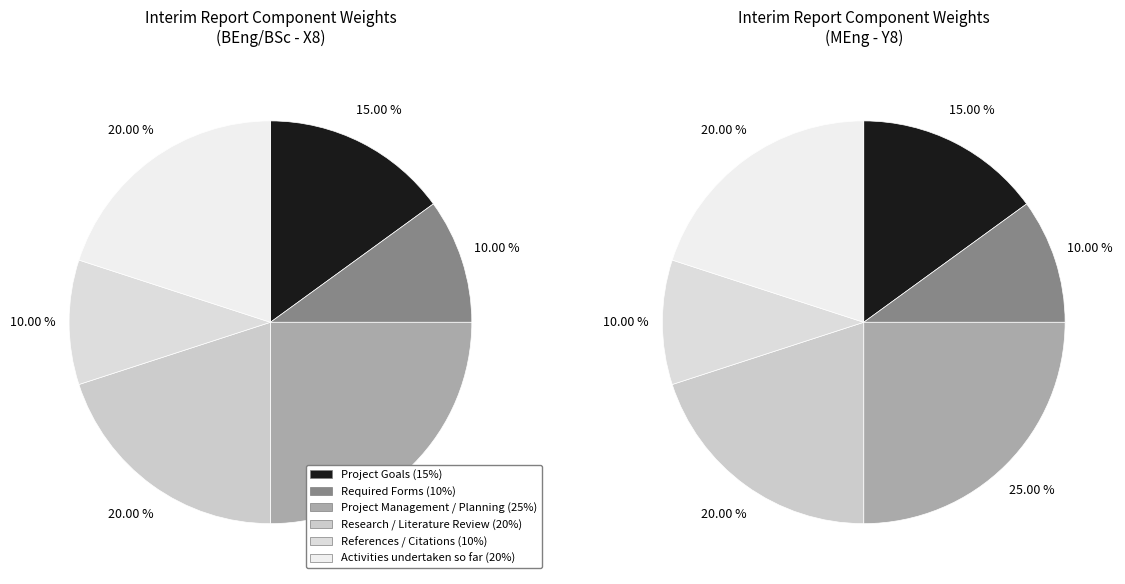

What percentage do Activities undertaken so far (20%) and Project Goals (15%) together represent?

35.0%